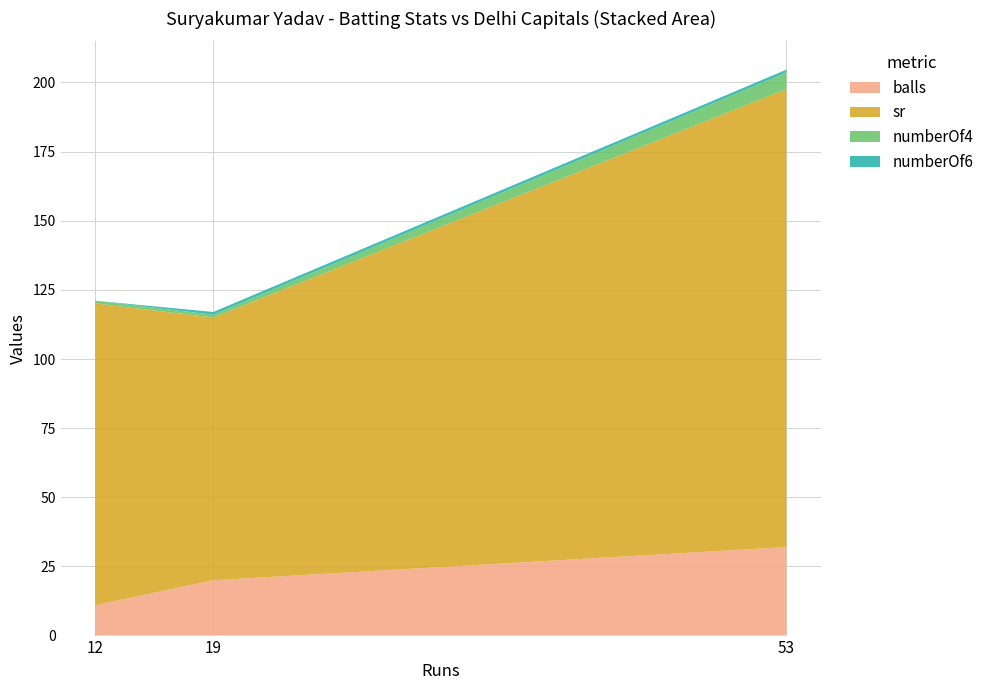

Reading left to right, what are all the values shown in this chart?

balls: 11.0	20.0	32.0
sr: 109.1	95.0	165.6
numberOf4: 1.0	1.0	6.0
numberOf6: 0.0	1.0	1.0